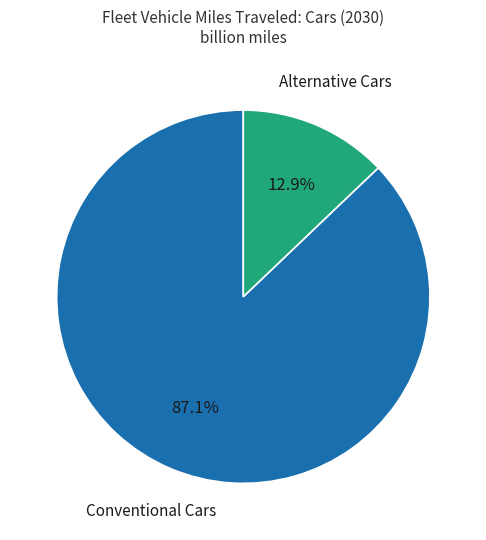

Is there any slice that represents more than half of the pie?

Yes